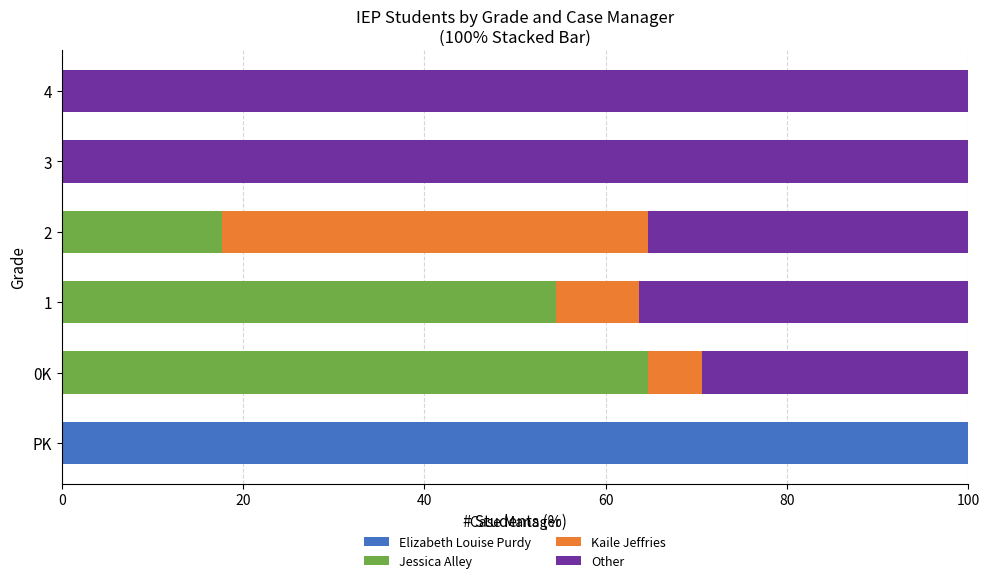

What is the sum of the Elizabeth Louise Purdy values at 2 and PK?

100.0